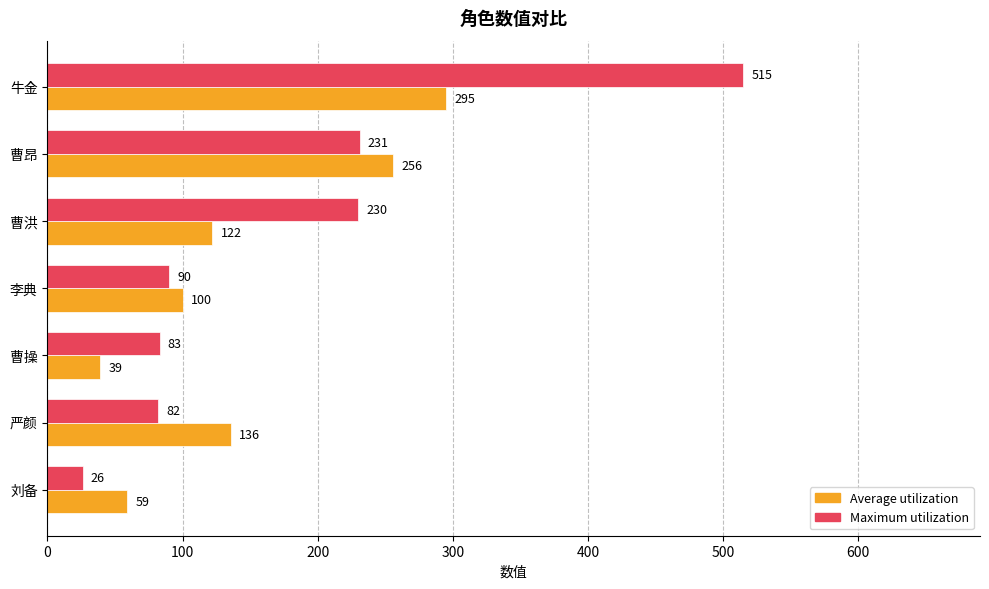

At which label is Average utilization closest to 167?

严颜